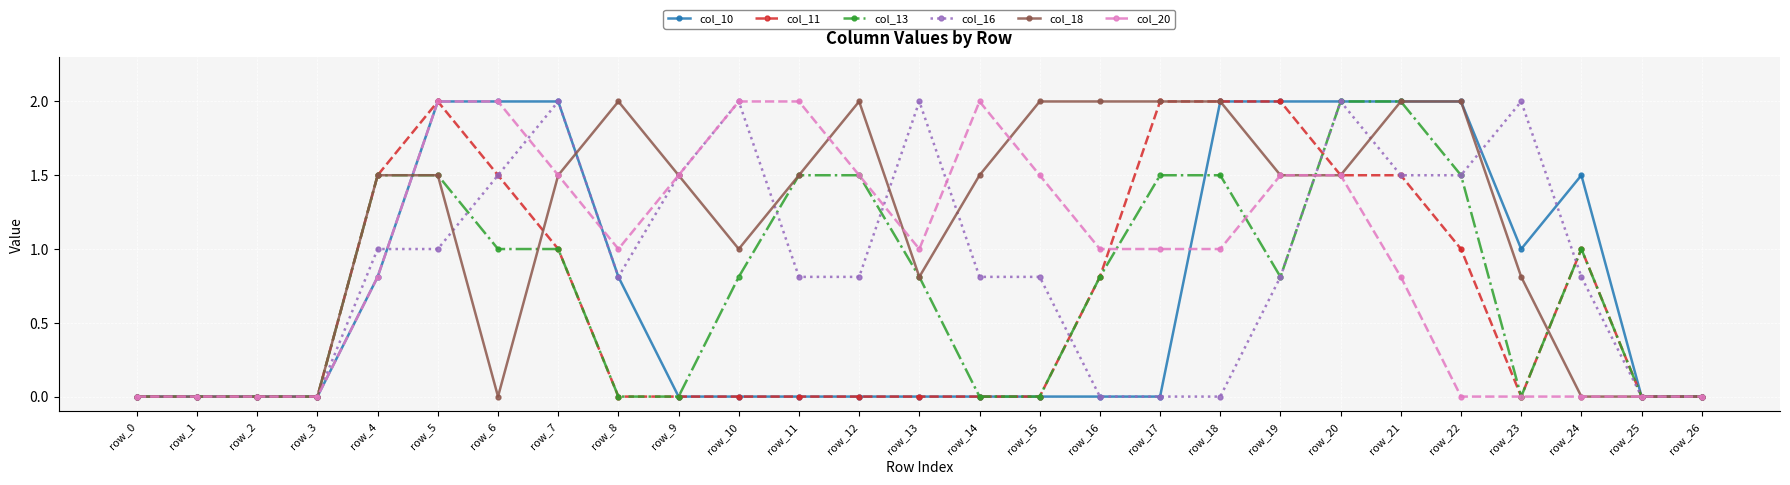

True or false: col_11 has a value of 1.3 at row_22.

False